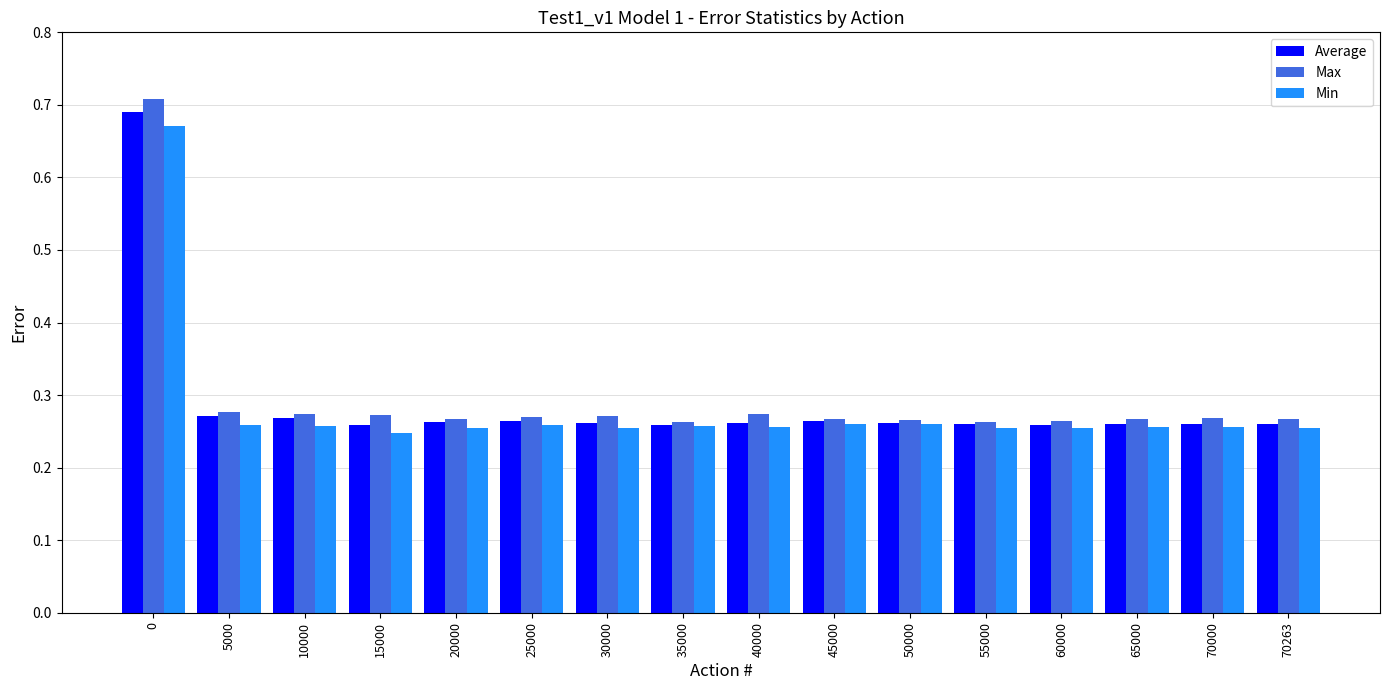

Are the bars horizontal?

No